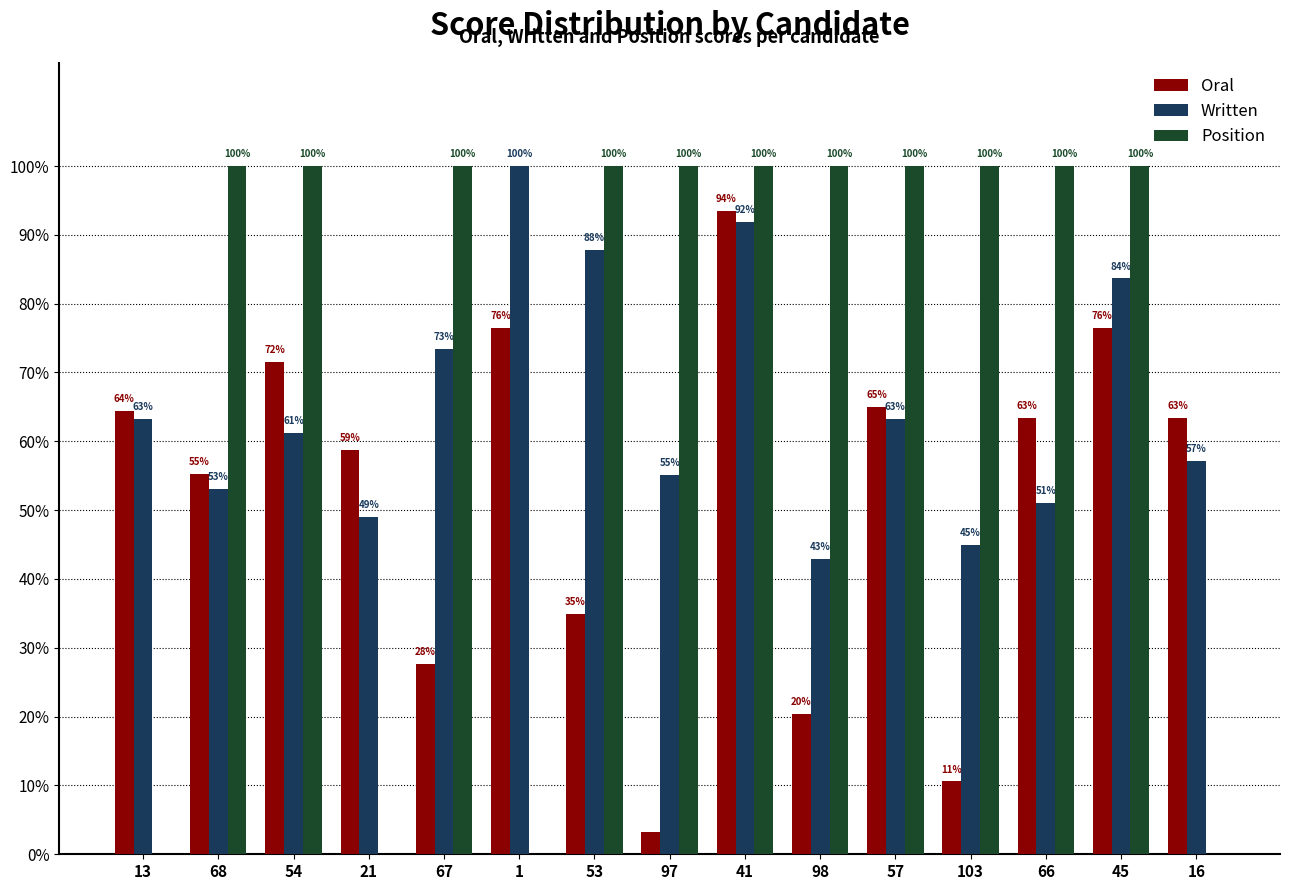

Are the bars grouped side by side (vs. stacked)?

Yes